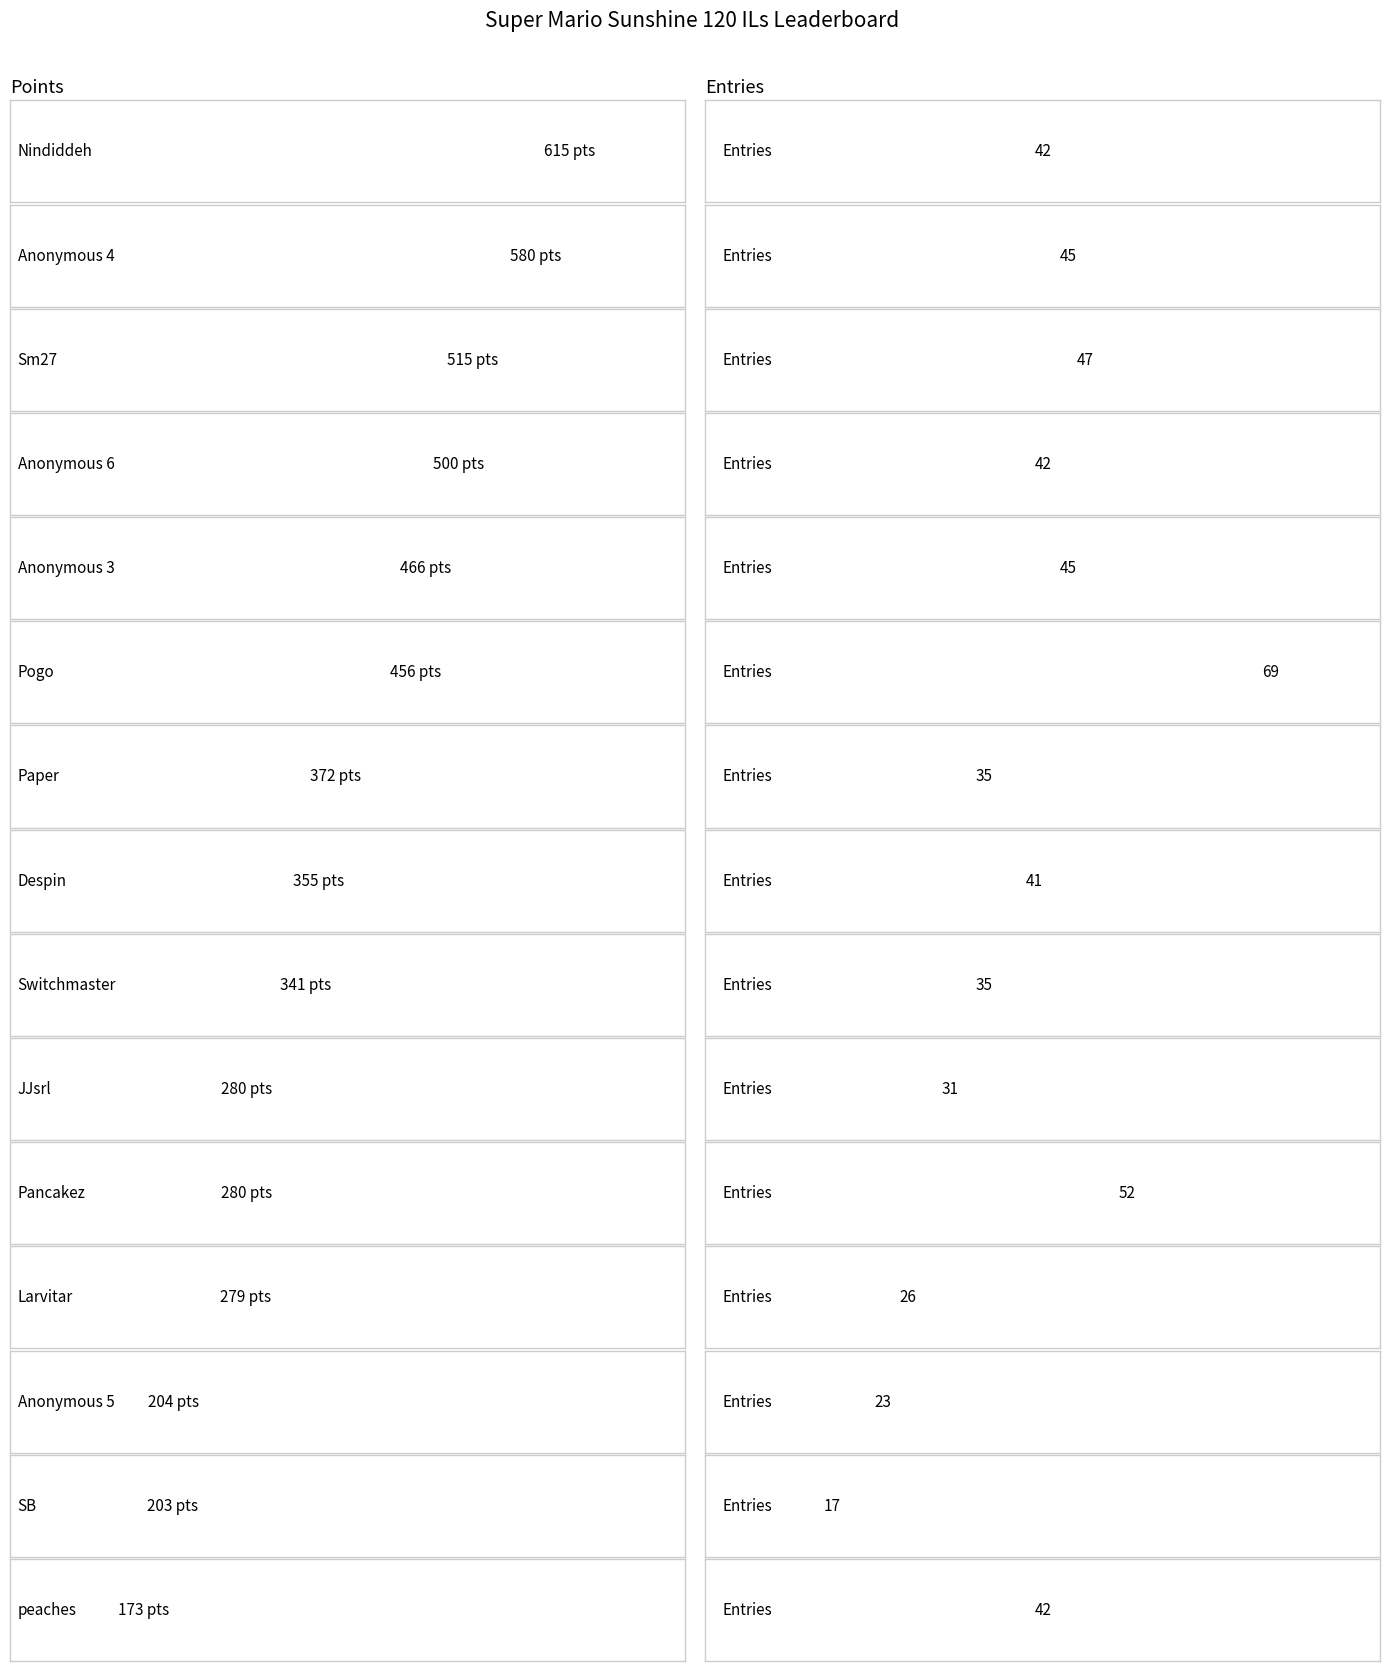

At which category is the sum across all series the highest?

Nindiddeh